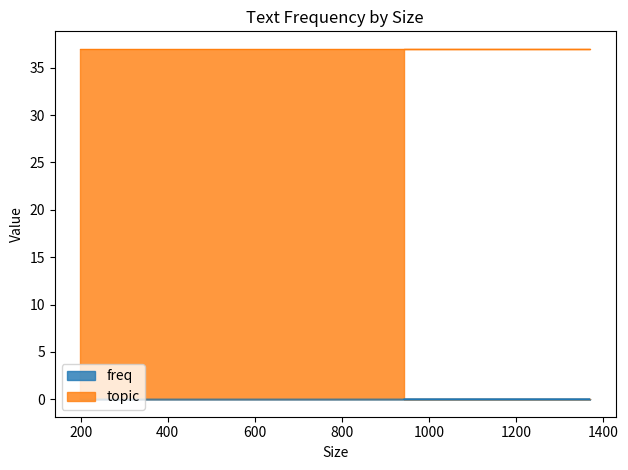

Is it true that the value at 943 is 0.0?

True